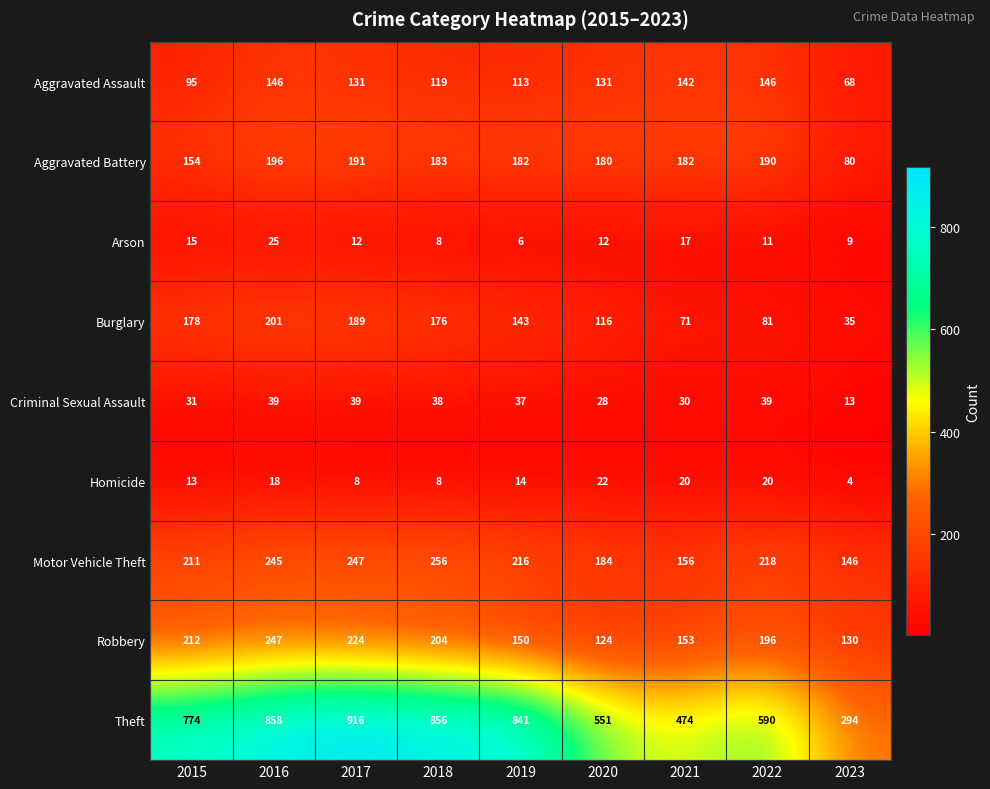

Count the number of data series in this chart.

9